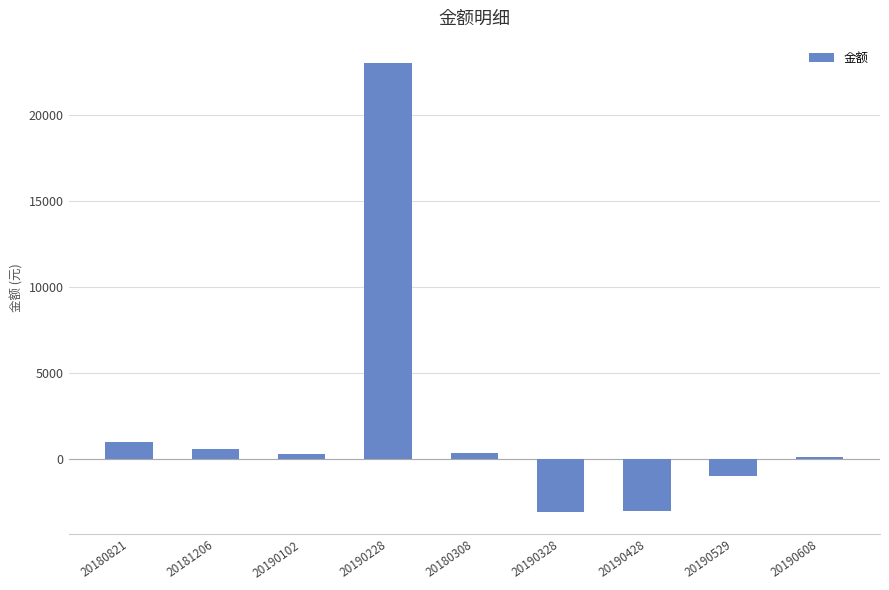

Which category has the highest value across all series?

20190228